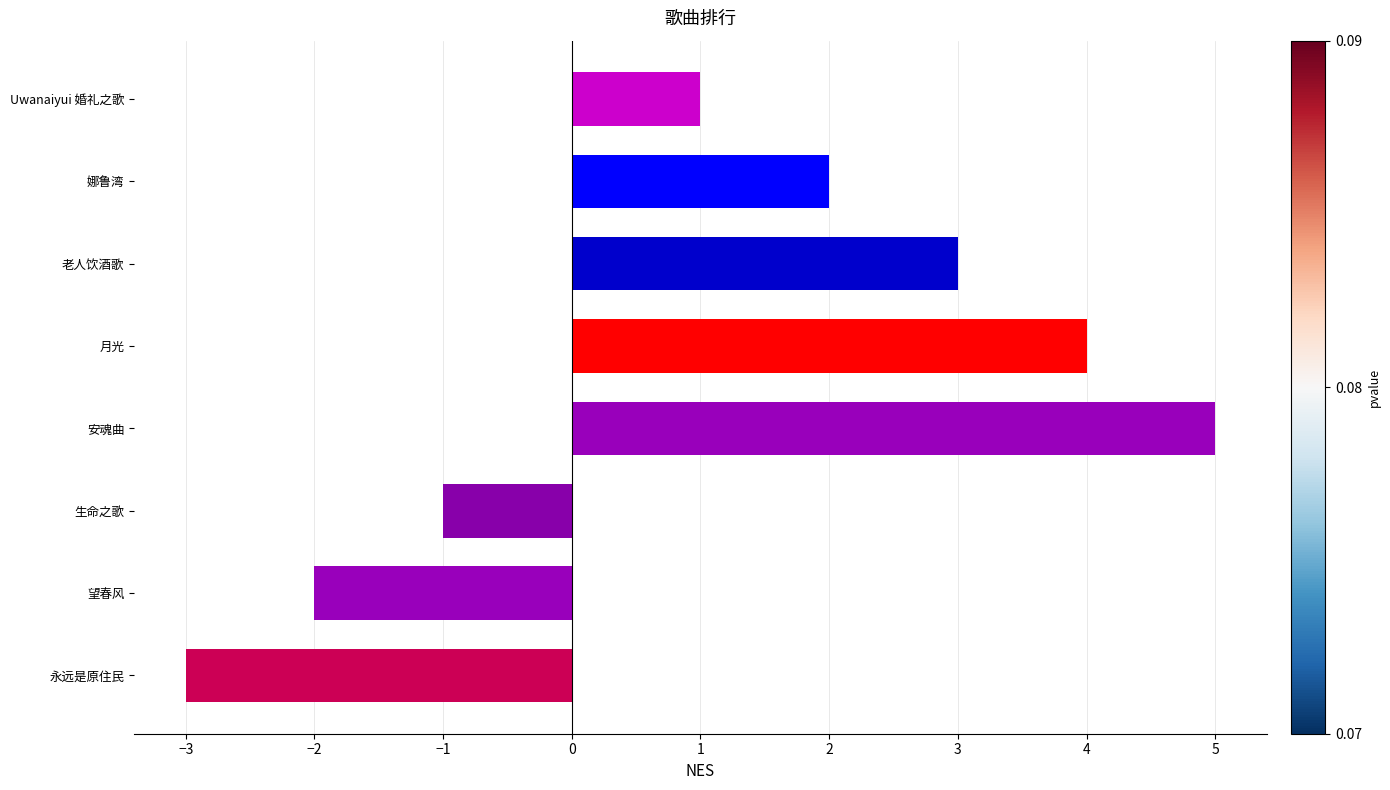

Rank the categories by value from highest to lowest.

安魂曲, 月光, 老人饮酒歌, 娜鲁湾, Uwanaiyui 婚礼之歌, 生命之歌, 望春风, 永远是原住民